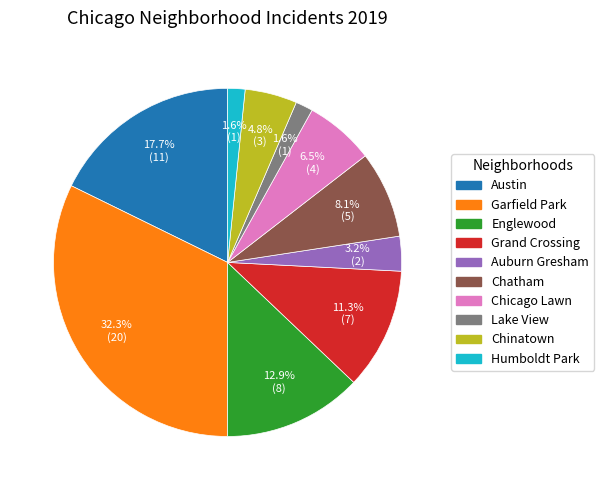

Which slice is the largest?

Garfield Park